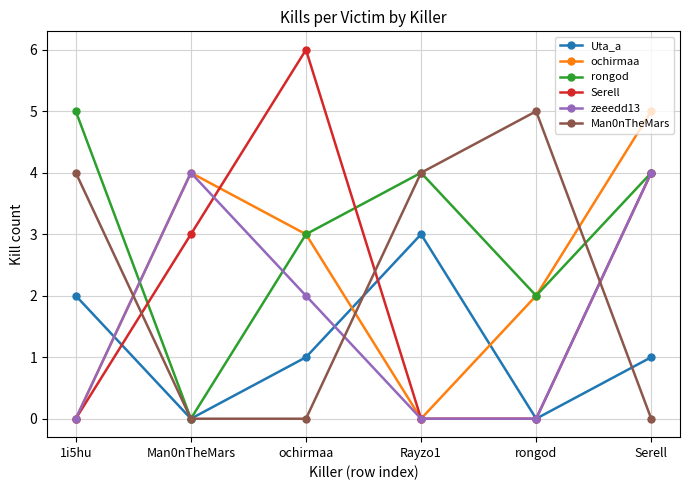

After their last crossing, which series has the higher values: ochirmaa or Uta_a?

ochirmaa